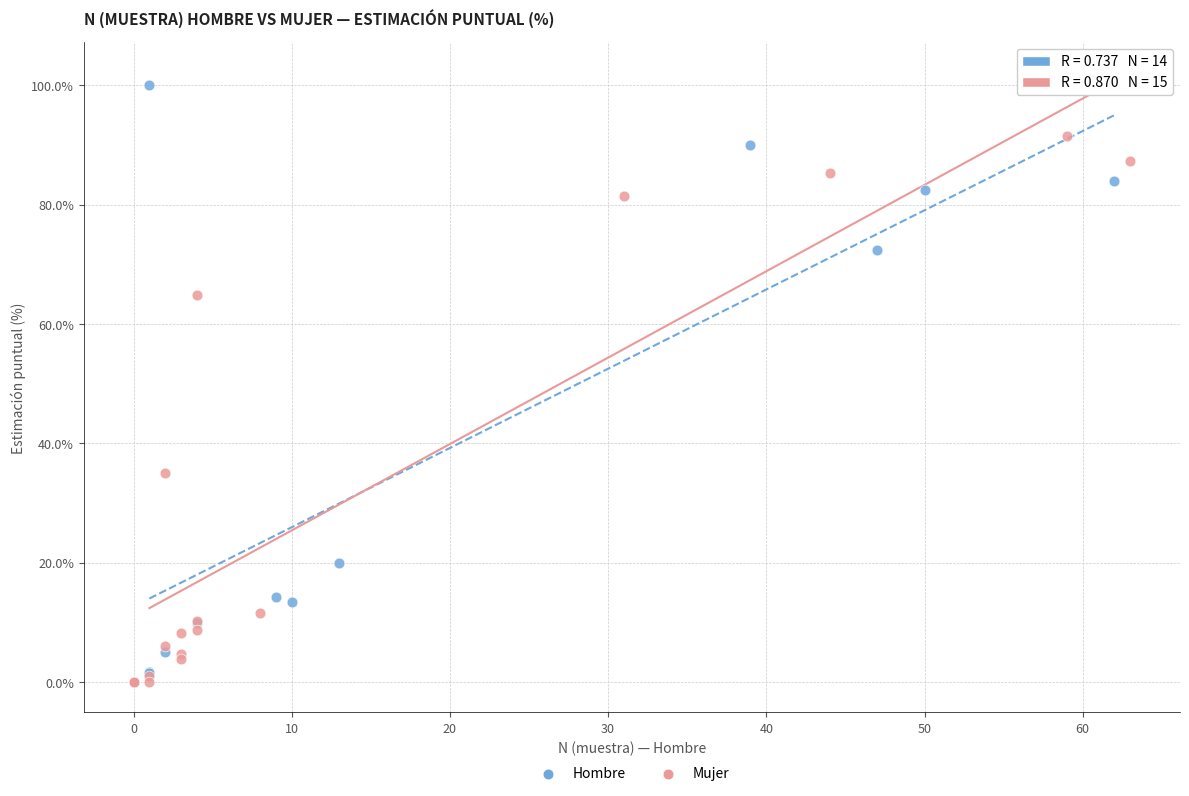

Which series has the largest Y range (max minus min)?

Hombre